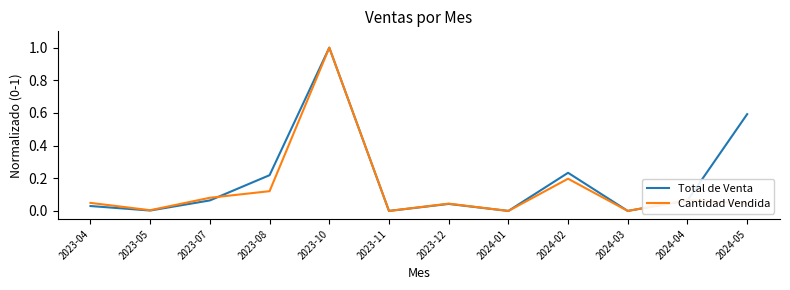

What position from the right is 2023-04?

12